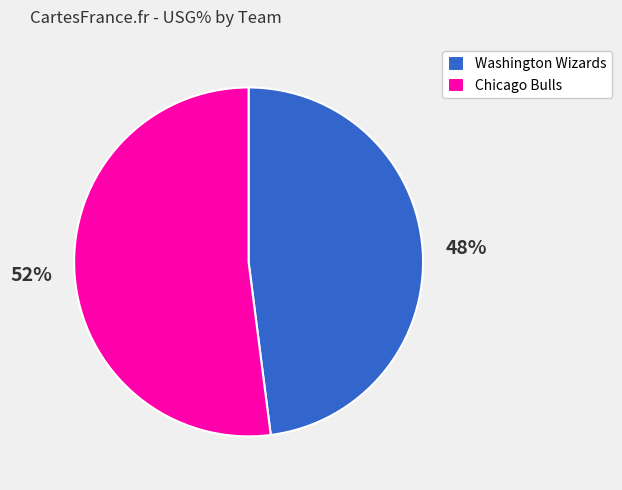

Rank the categories by value from lowest to highest.

Washington Wizards, Chicago Bulls